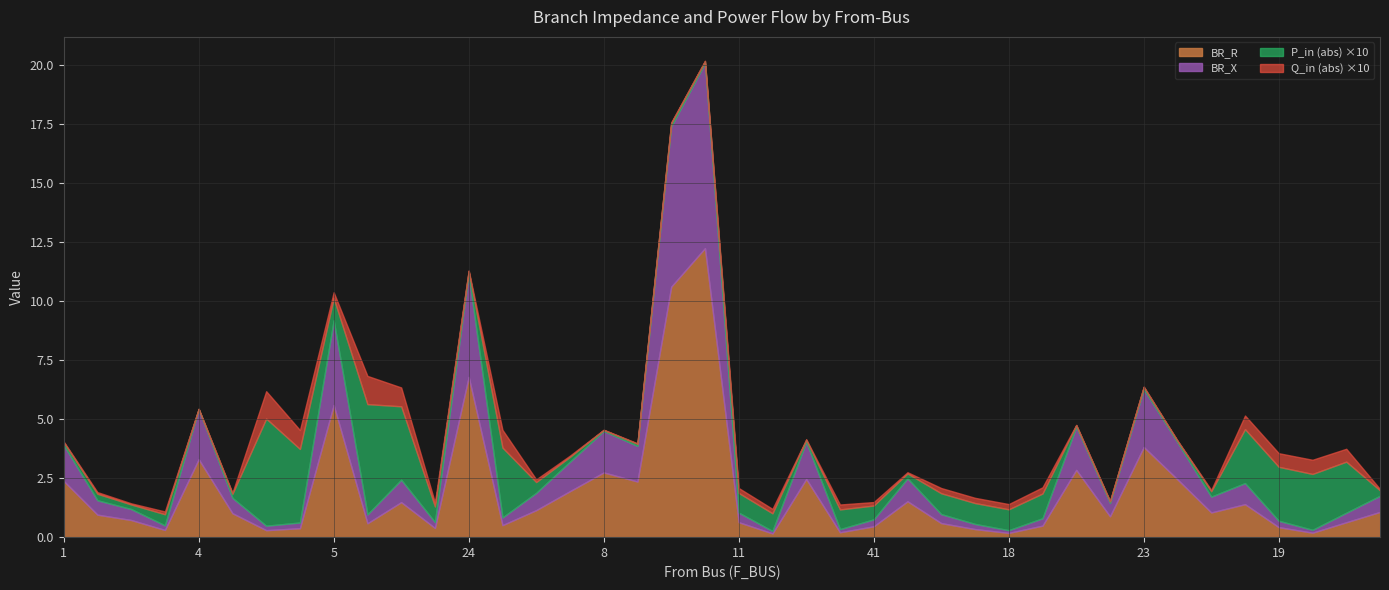

What is the highest value of the BR_R series?

12.2